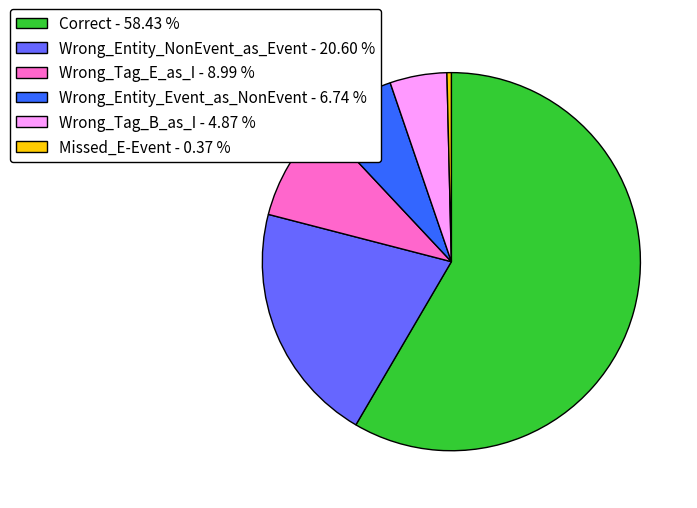

Is the sum of Correct - 58.43 % and Wrong_Tag_E_as_I - 8.99 % greater than half?

Yes